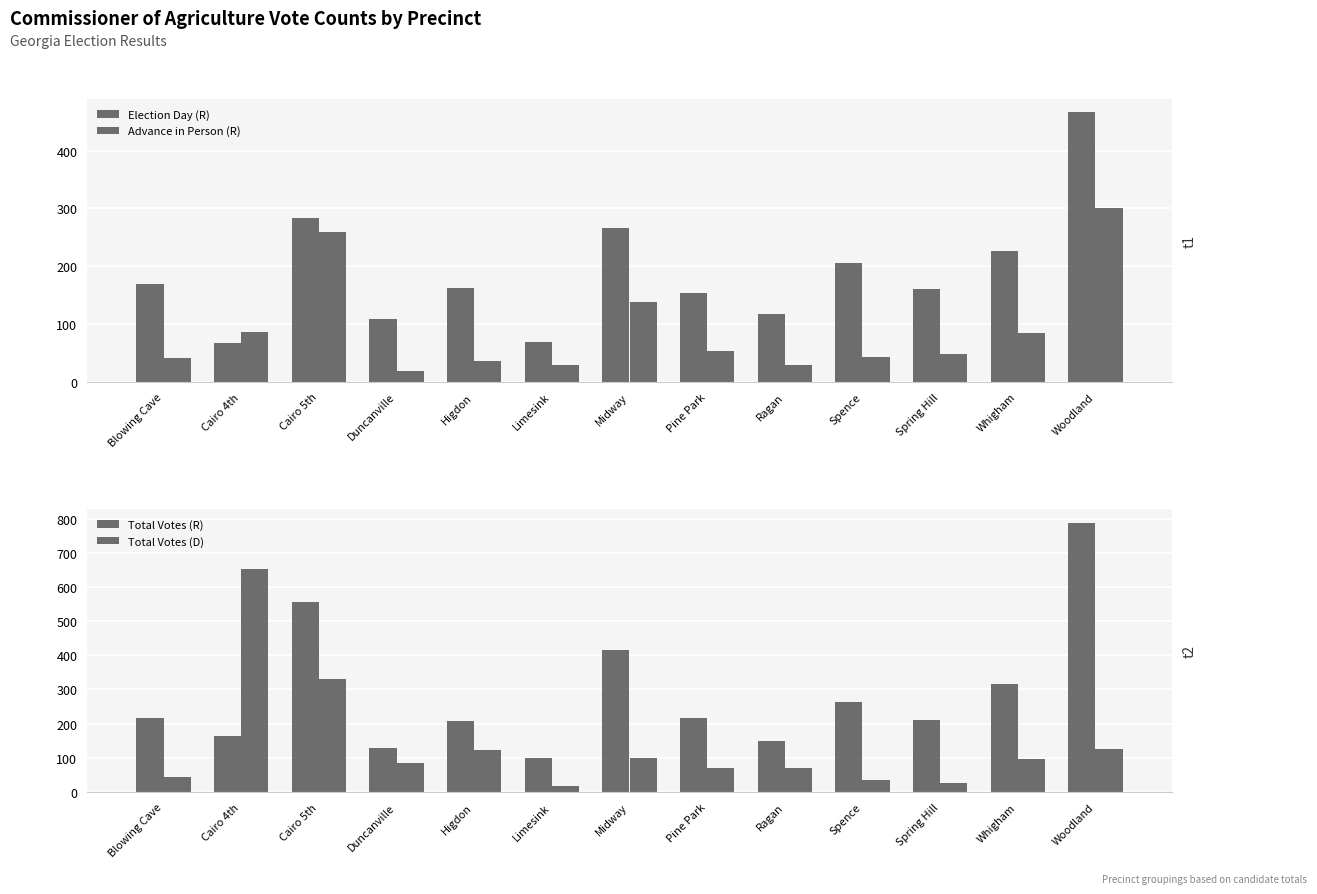

How many groups of bars are there?

13